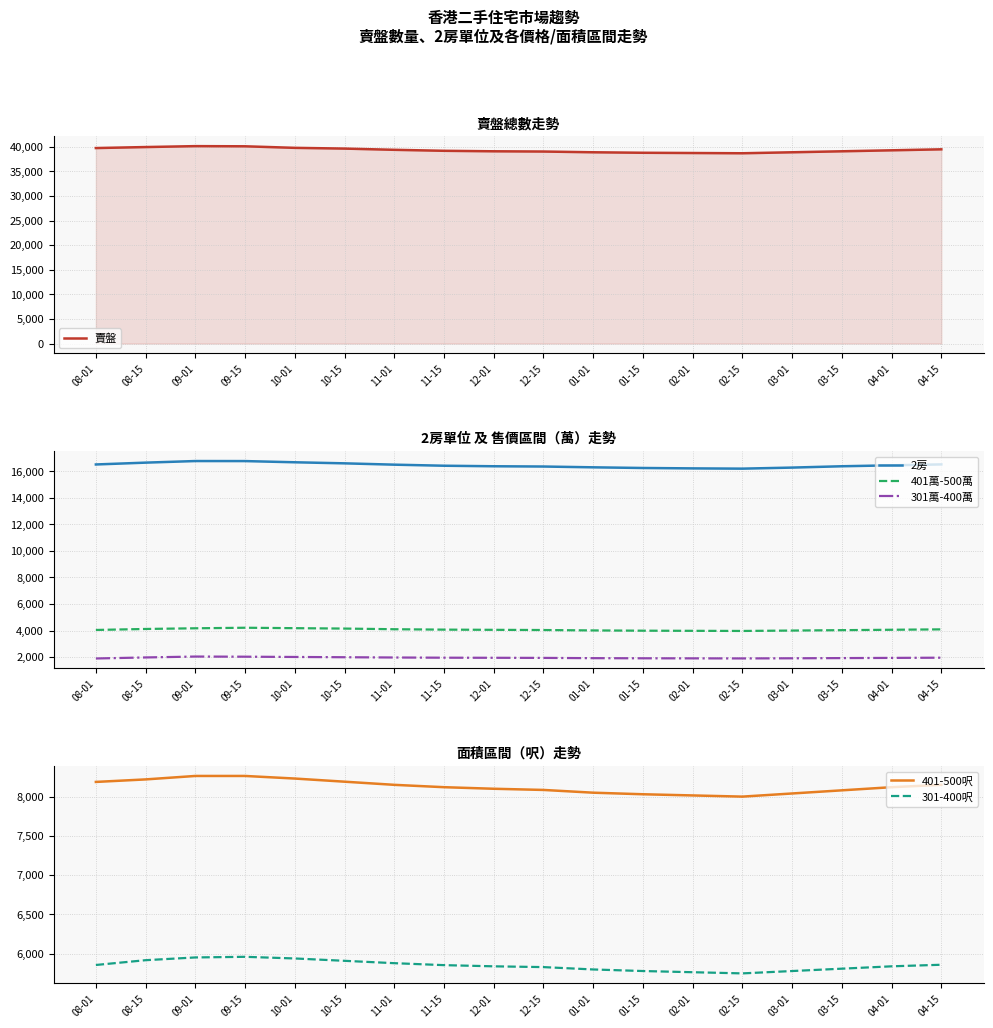

What position from the right is 09-01?

16